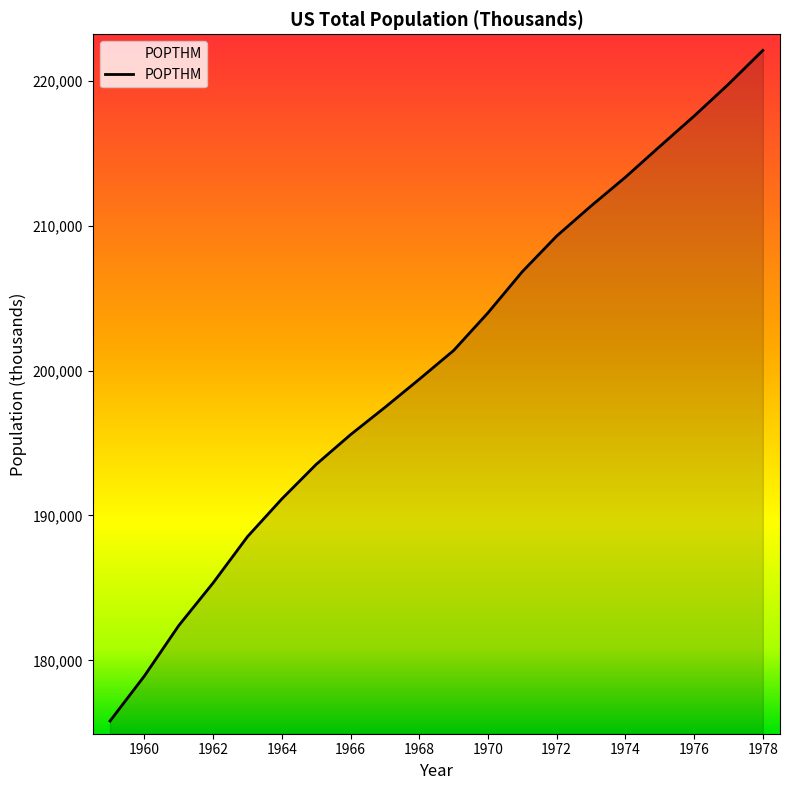

What is the minimum value shown in the chart?

175818